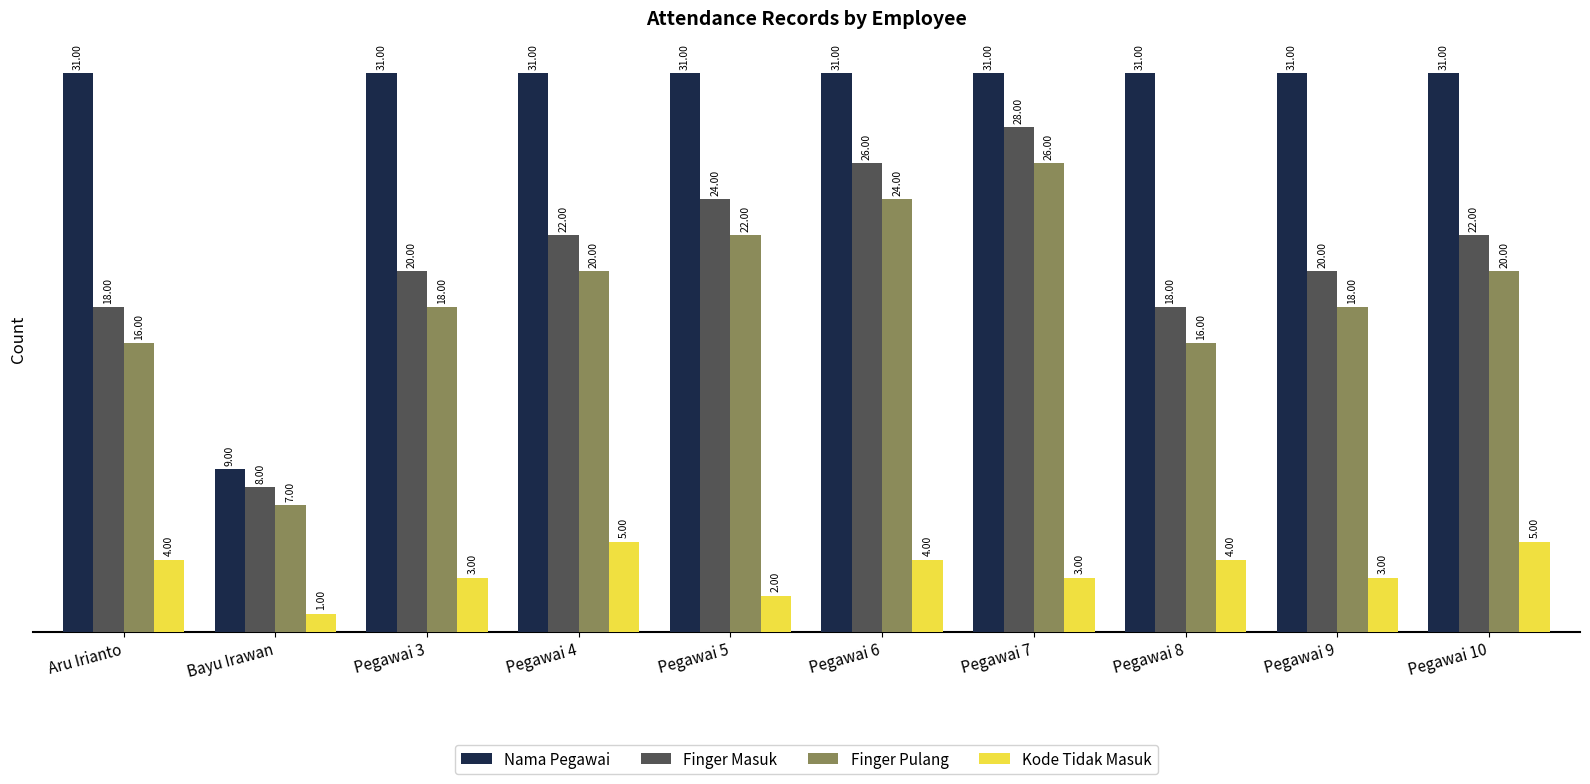

Which series has the largest total across all categories?

Nama Pegawai